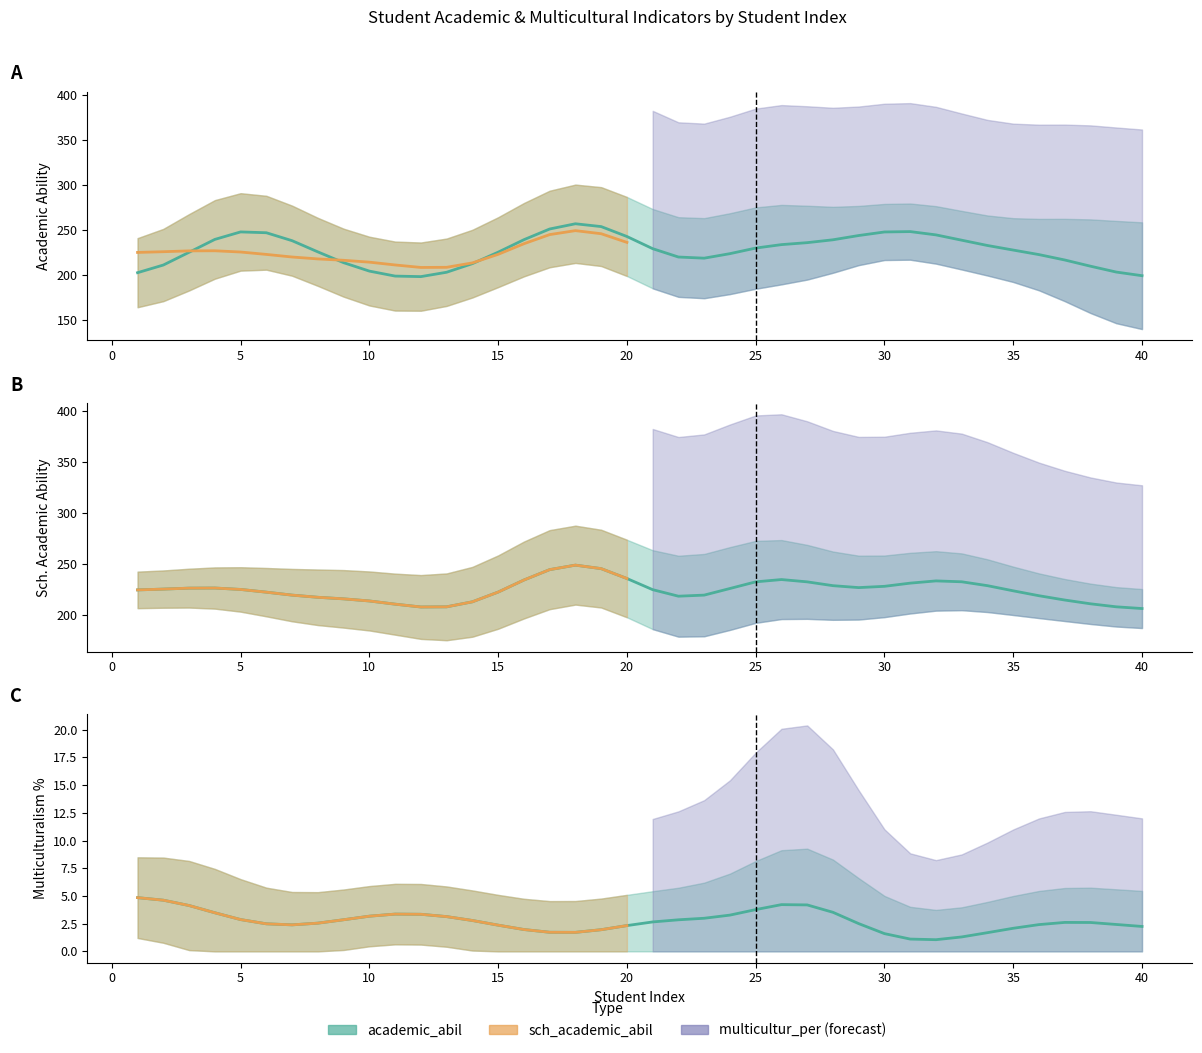

How many series are shown in this chart?

3